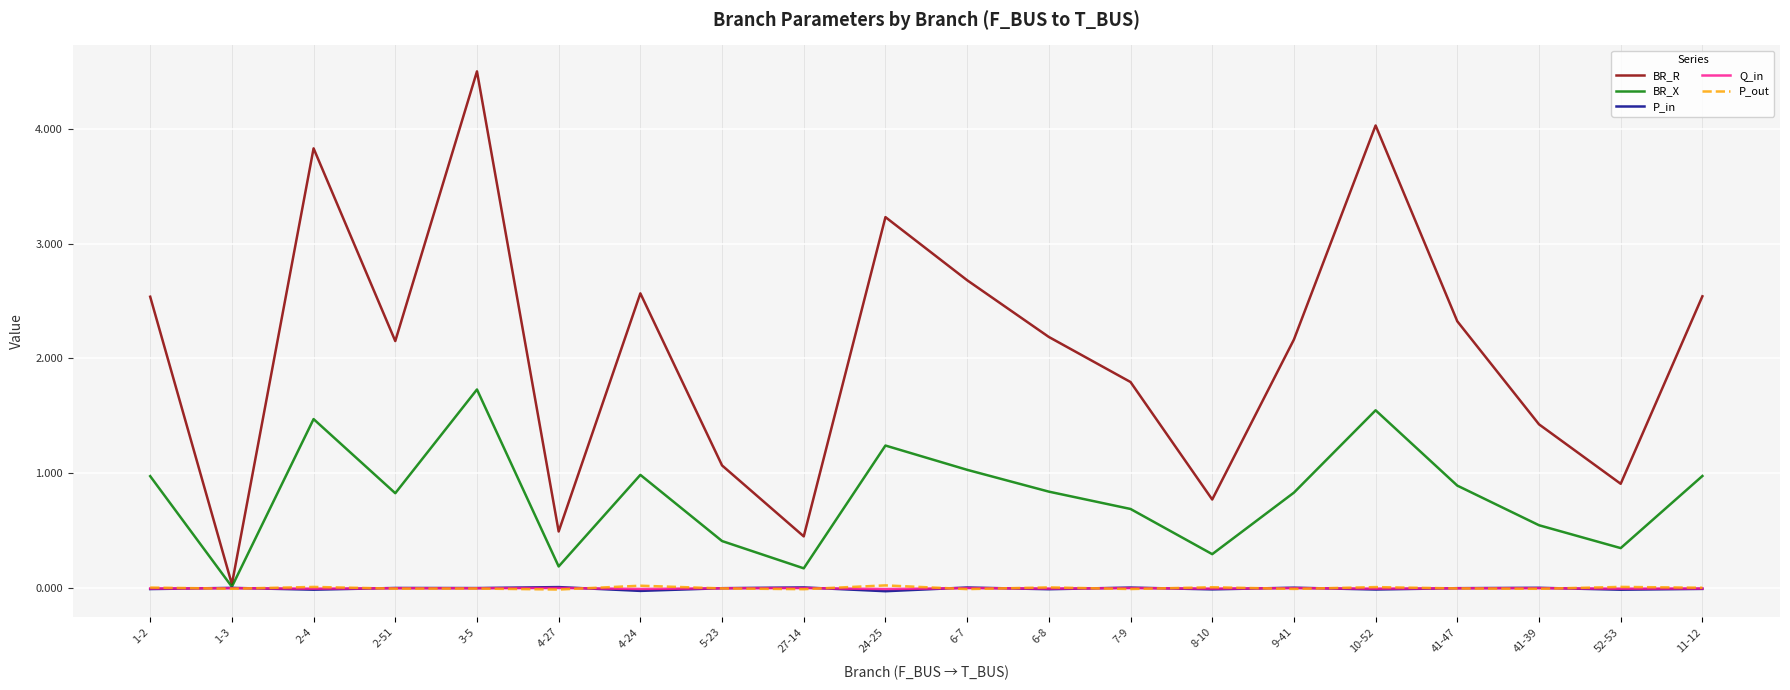

At how many categories does at least one series exceed 1?

15